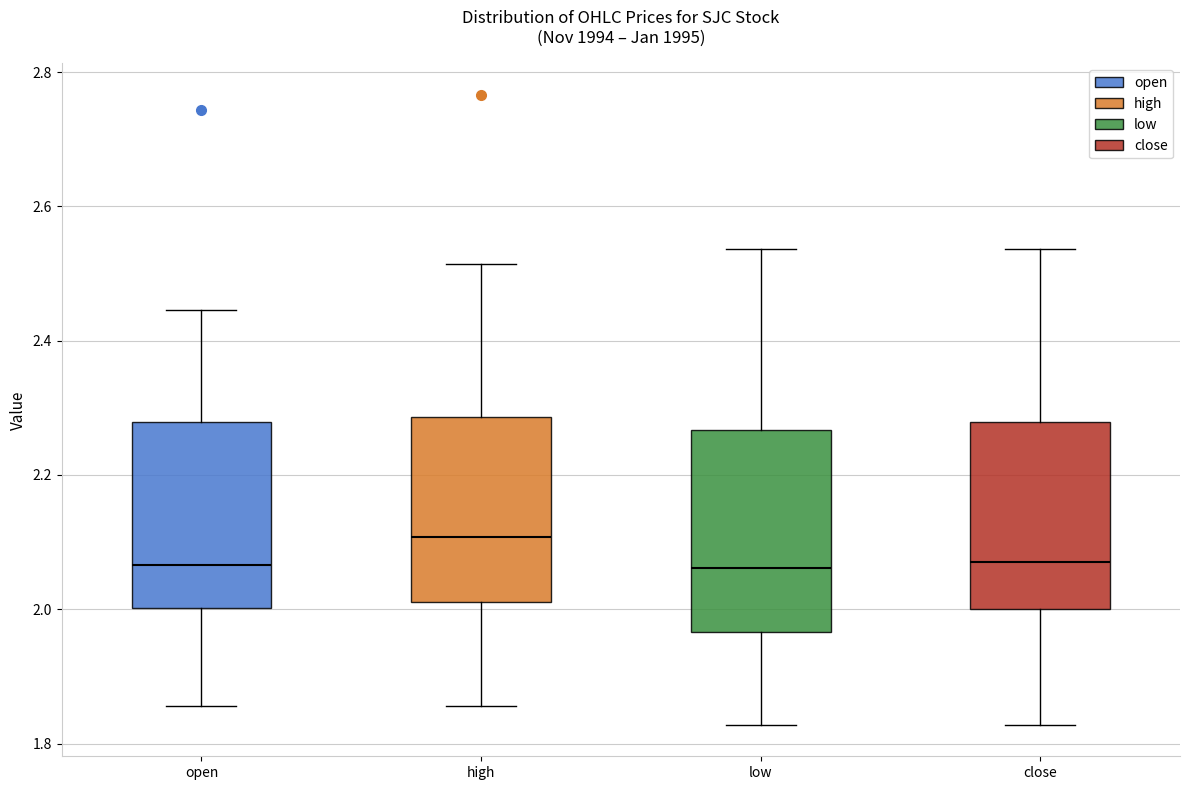

Where does the median line of the box for close sit on the y-axis? The values are not printed on the chart, so give them approximately, as read against the axis.

2.08